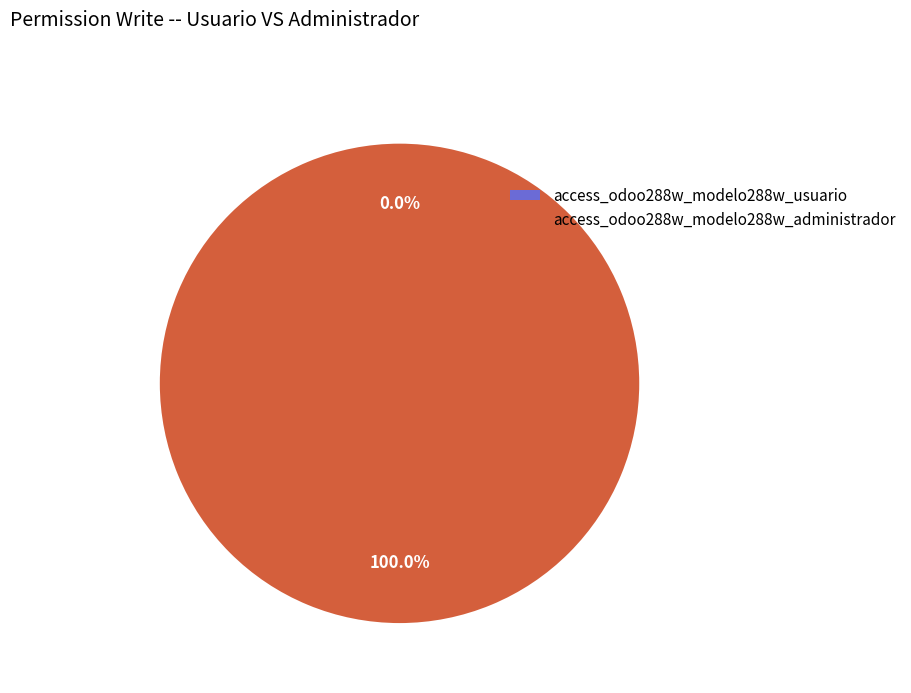

Rank the categories by value from highest to lowest.

access_odoo288w_modelo288w_administrador, access_odoo288w_modelo288w_usuario